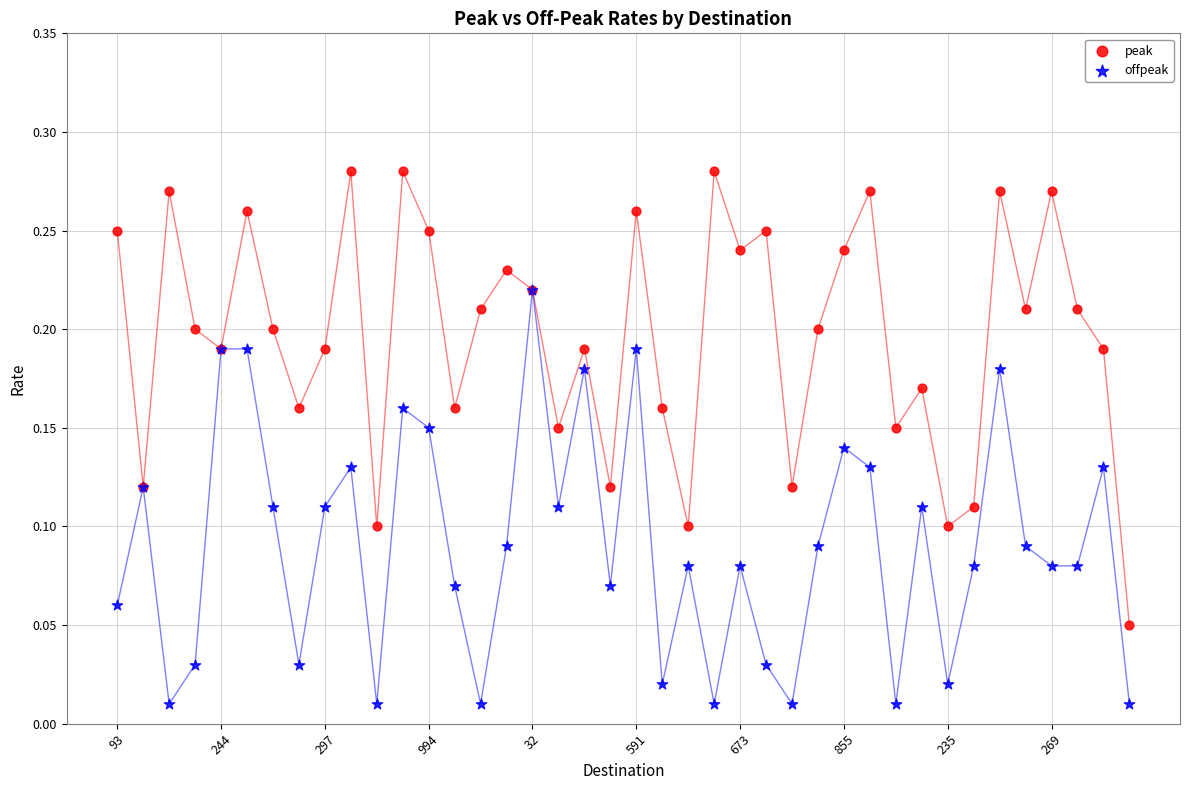

Which series has the largest Y range (max minus min)?

peak